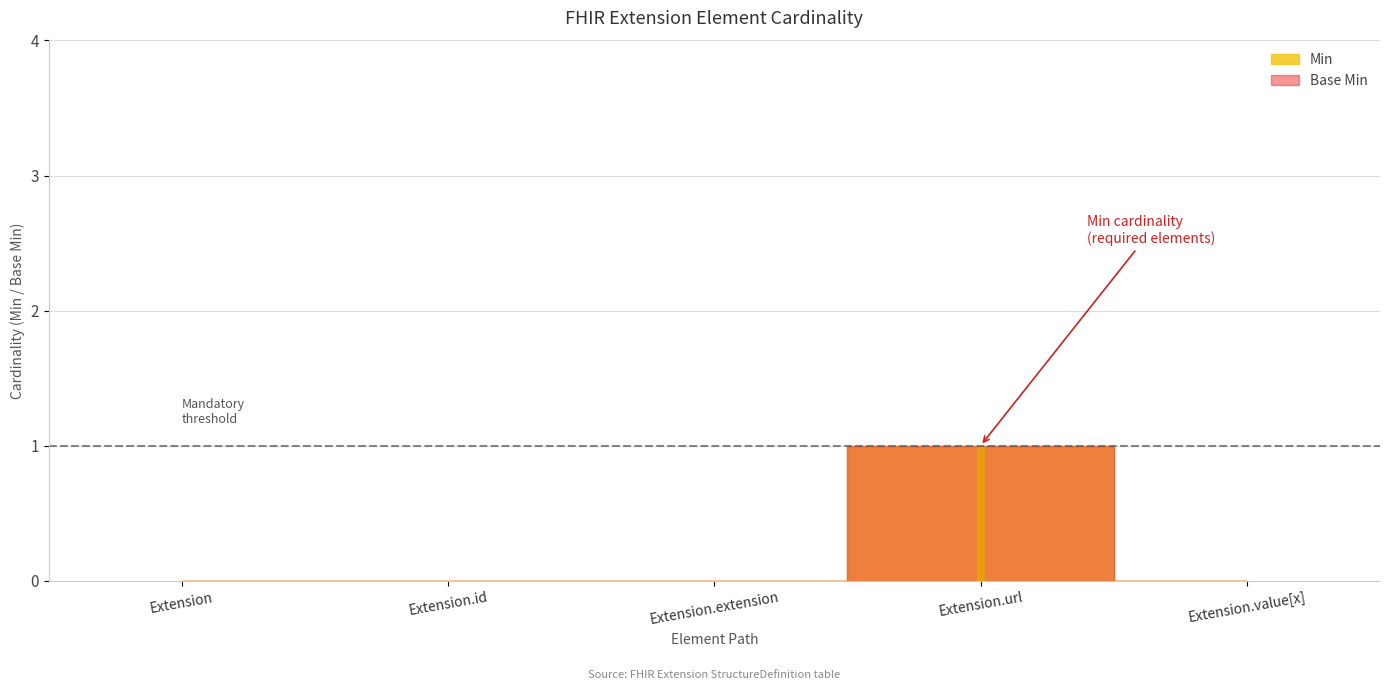

True or false: Min and Base Min cross at least once.

False